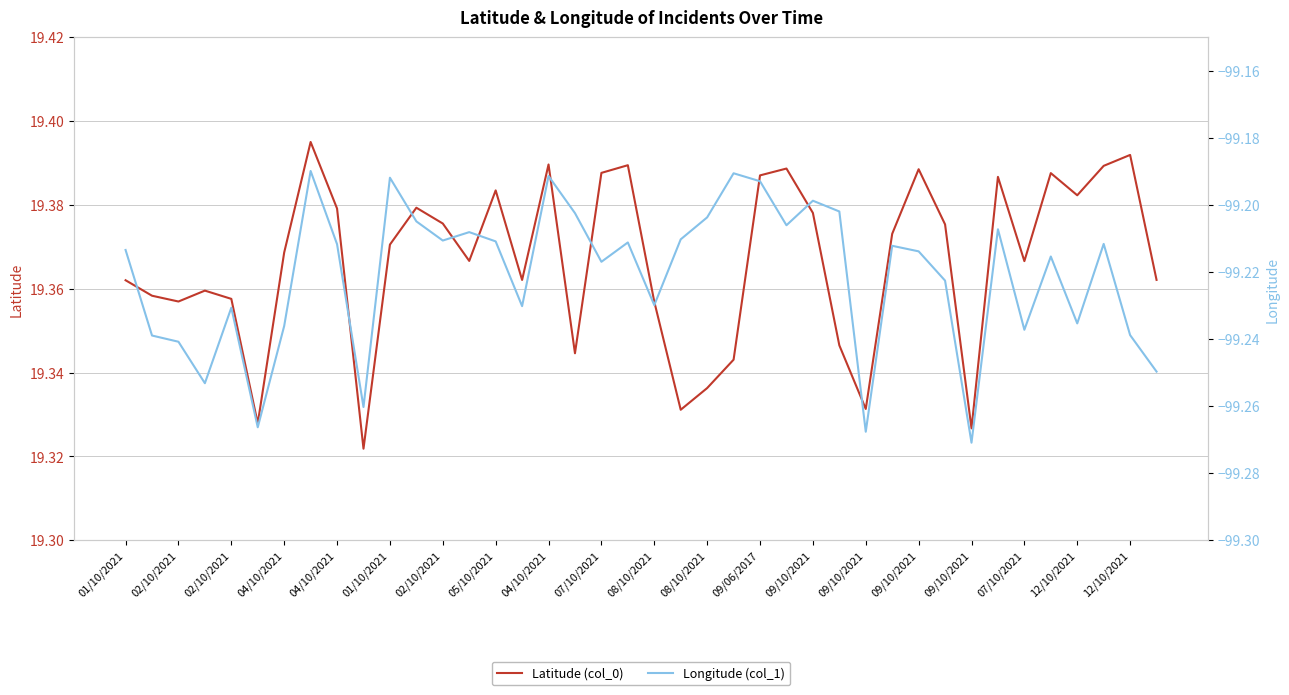

True or false: Latitude (col_0) has more than 0 interior local peaks.

True